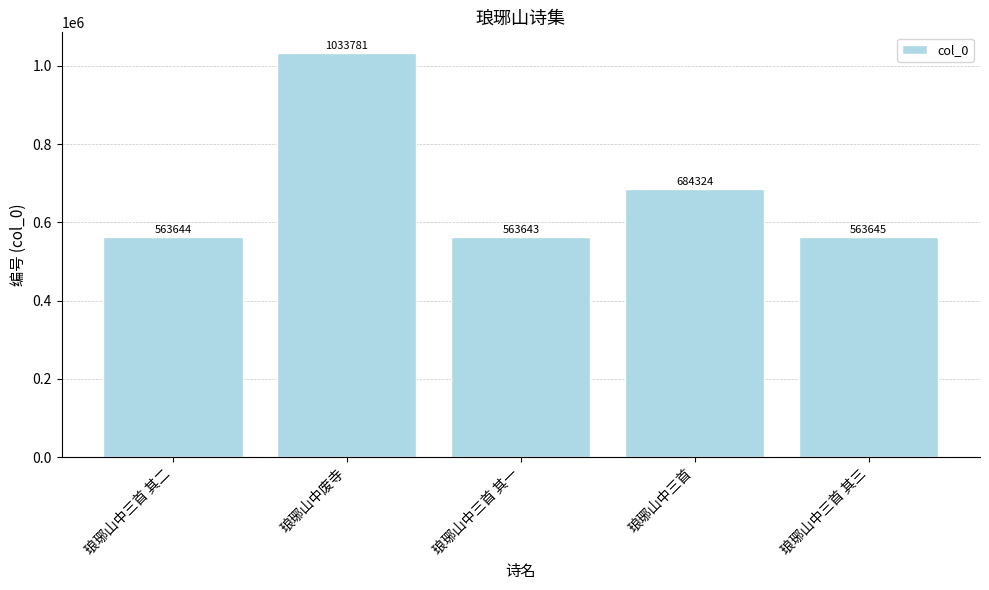

How many bars are there in total?

5